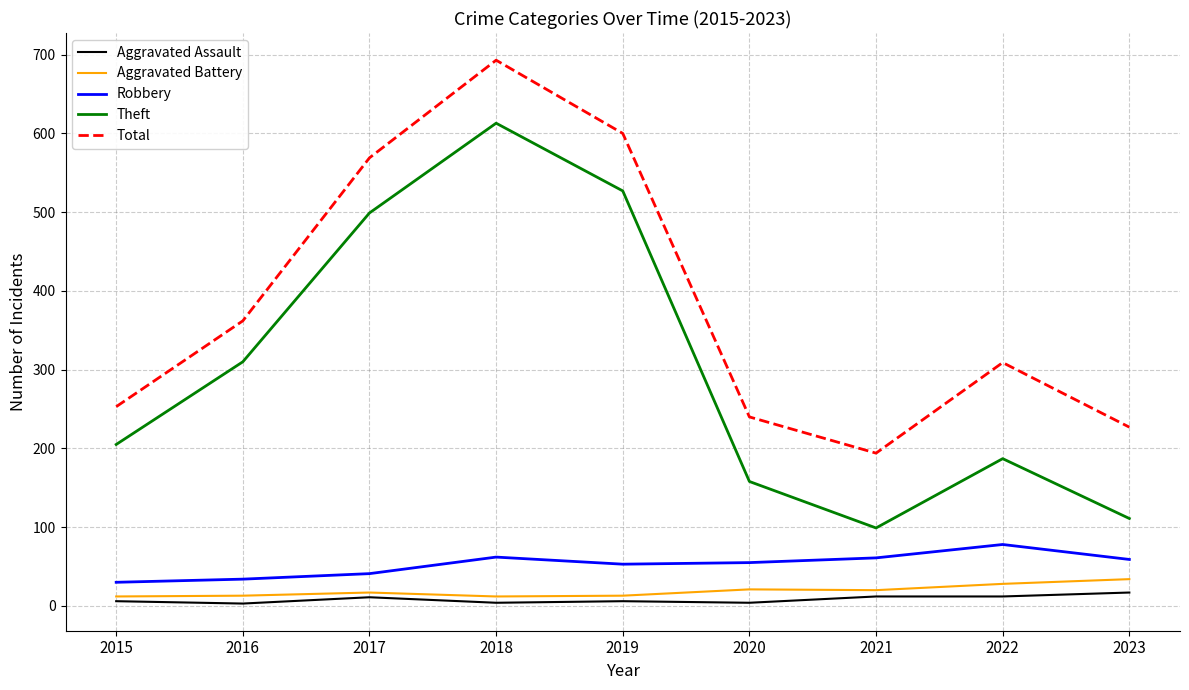

What is the sum of the Aggravated Battery values at 2022 and 2023?

62